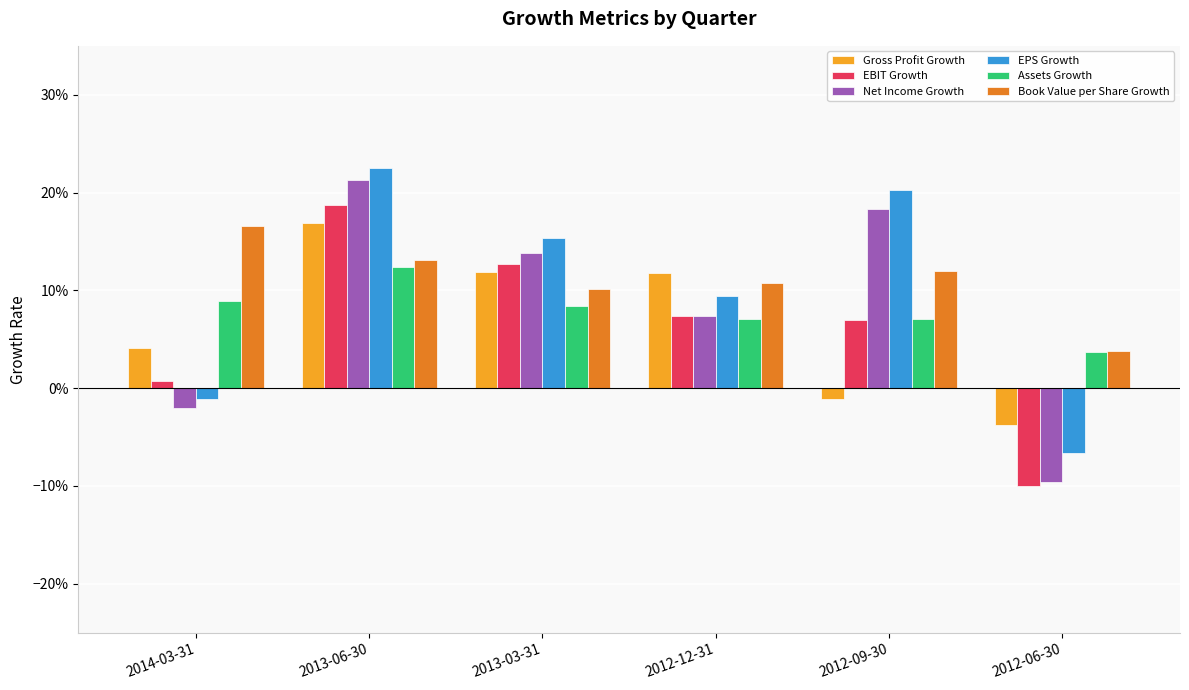

Is the value of EBIT Growth at 2012-12-31 greater than the value of EPS Growth at 2013-03-31?

No